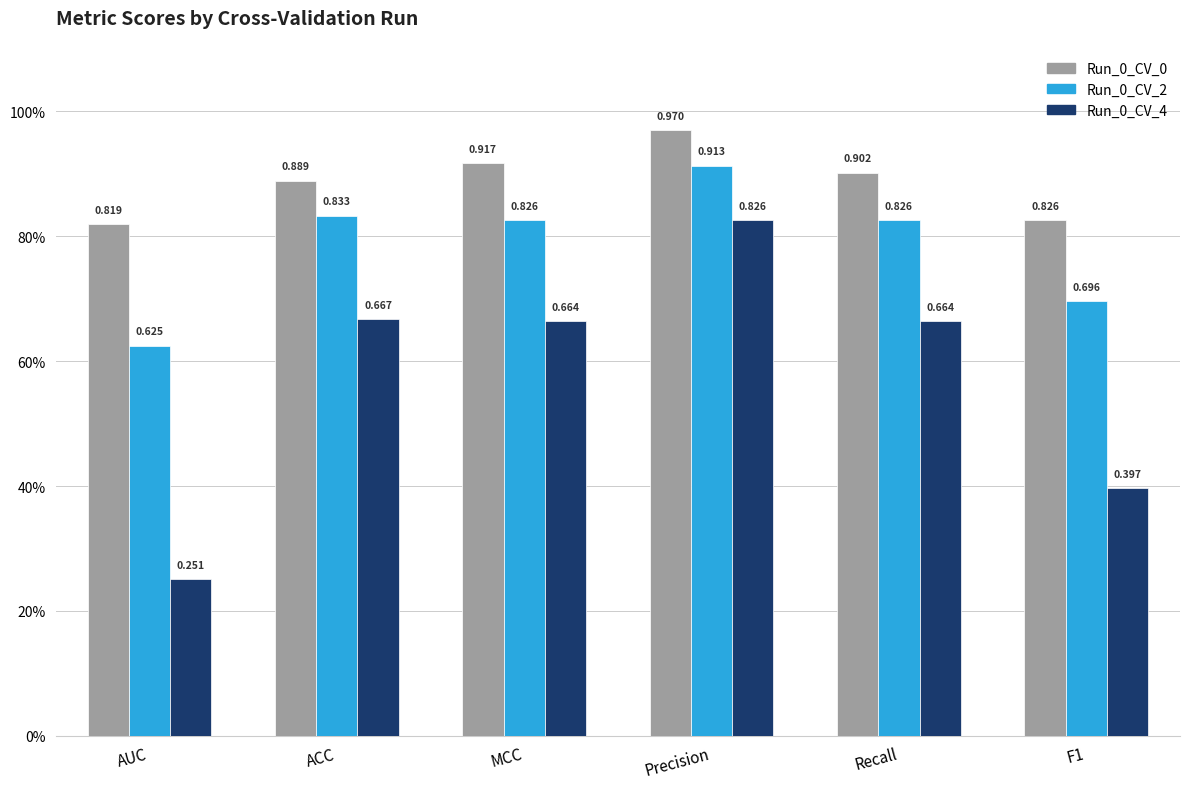

What value does the Run_0_CV_0 series have at ACC?

0.9